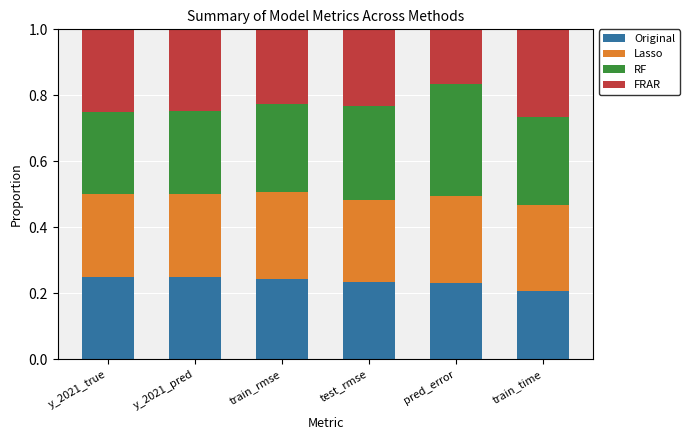

Count the Original values in the range 0 to 1.

6